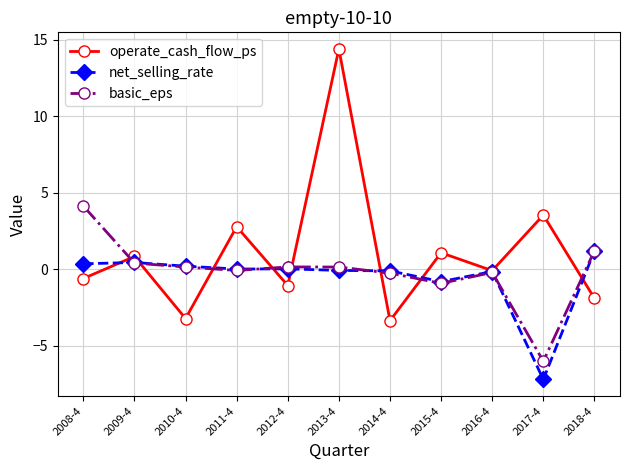

Is it true that operate_cash_flow_ps equals 0.8 at 2009-4?

True